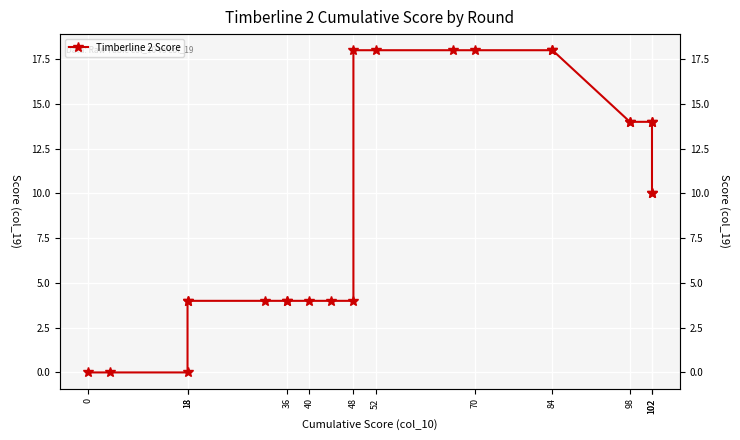

How many values exceed 10?

10